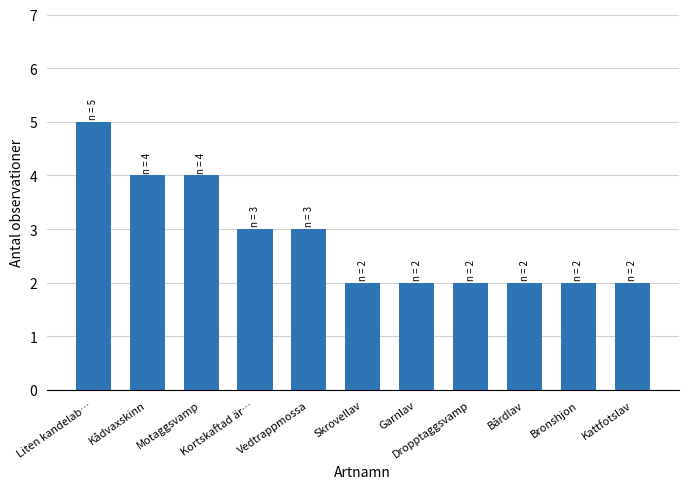

What is the change in value from Liten kandelab… to Dropptaggsvamp?

-3